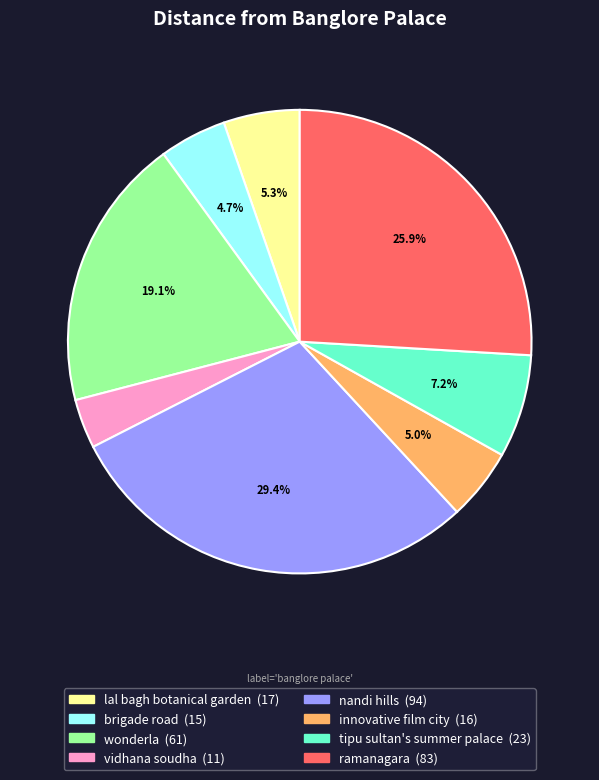

Combined, do brigade road and vidhana soudha account for over 50%?

No